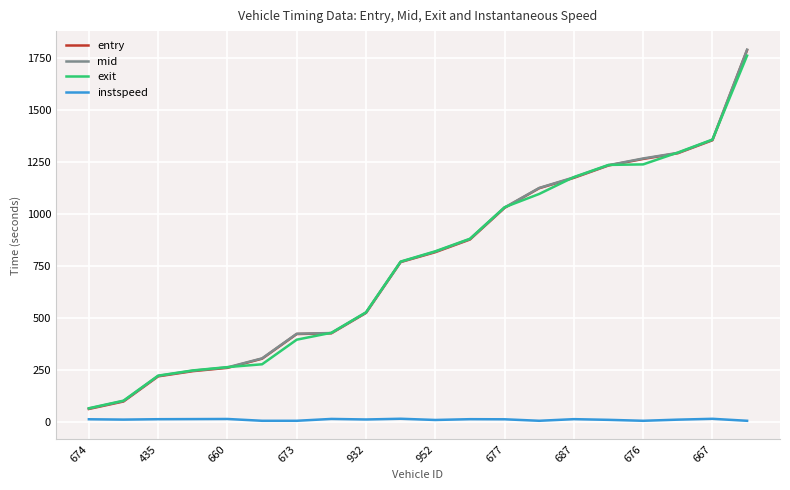

What is the minimum value for exit?

65.5